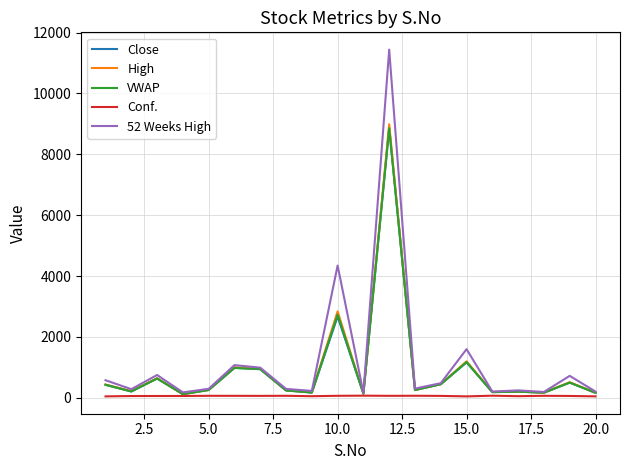

What is the greatest value displayed?

11440.0